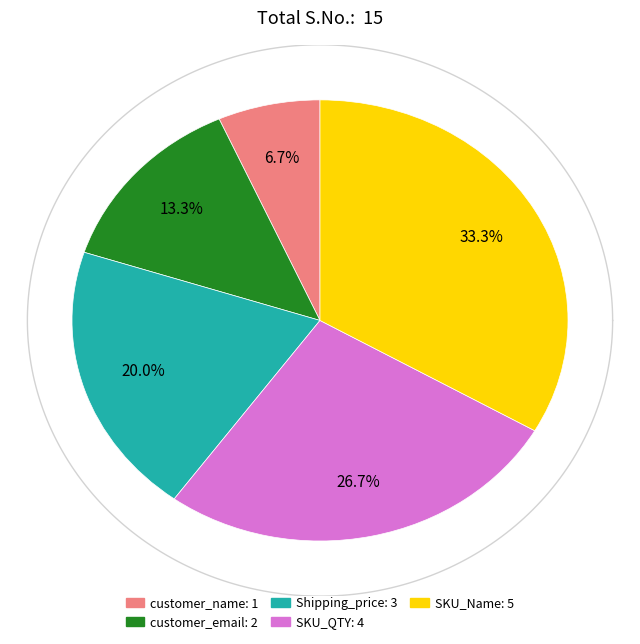

Do SKU_QTY and customer_email together represent more than half of the pie?

No